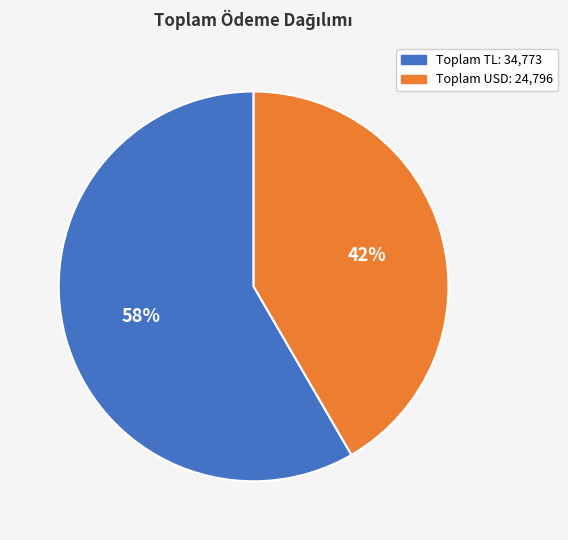

Is there any slice that represents more than half of the pie?

Yes